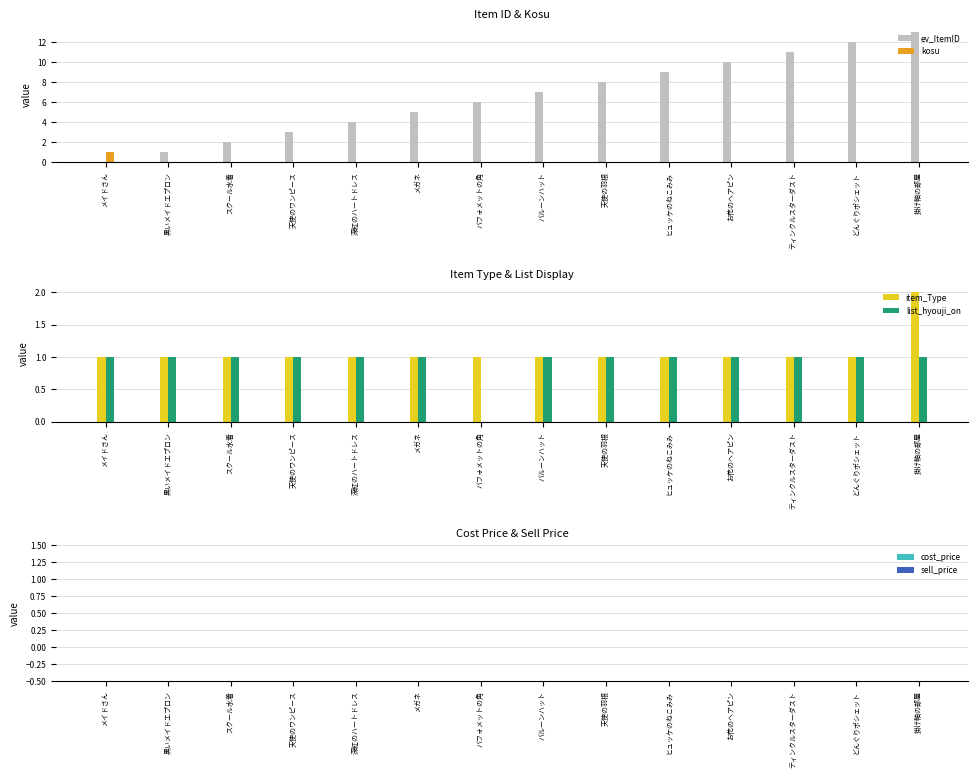

What is the greatest value displayed?

13